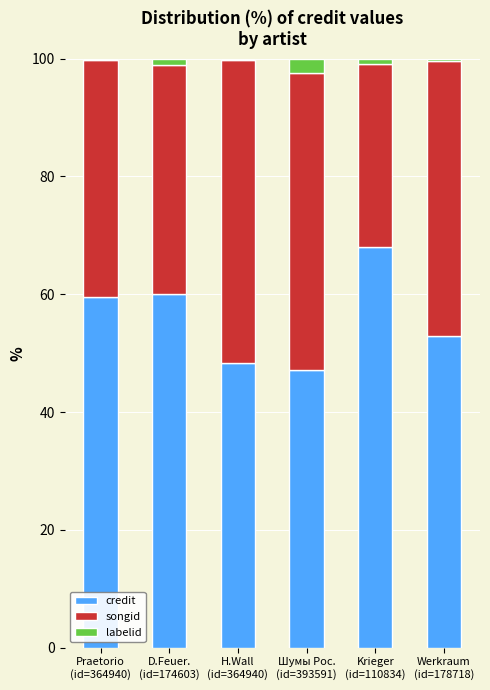

Is it true that credit equals 60.0 at D.Feuer.
(id=174603)?

True